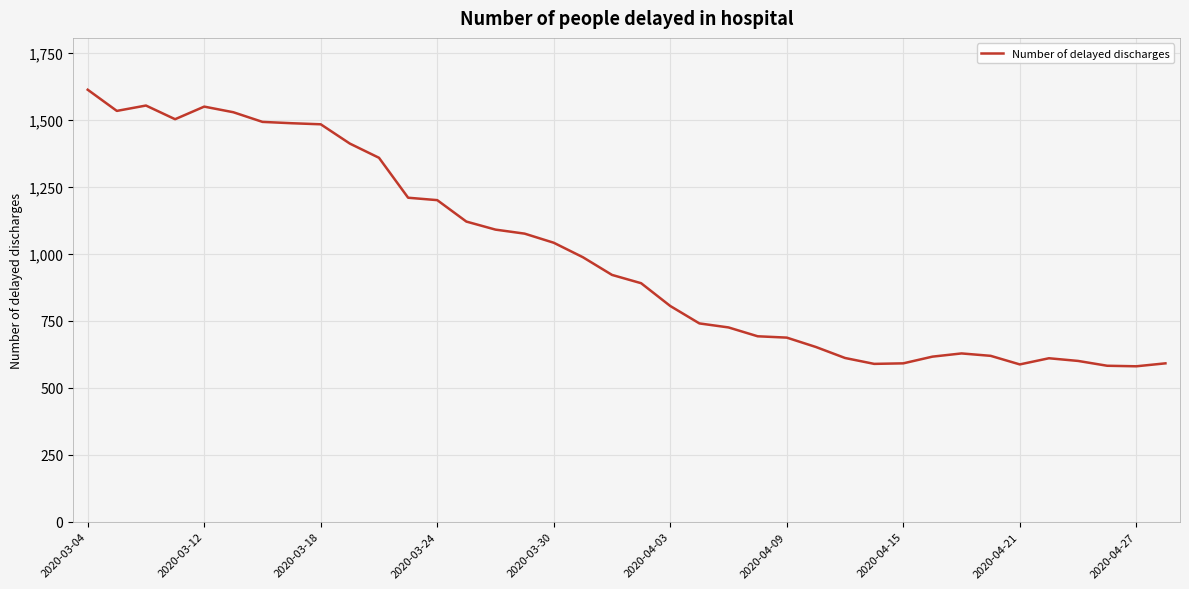

What is the greatest value displayed?

1612